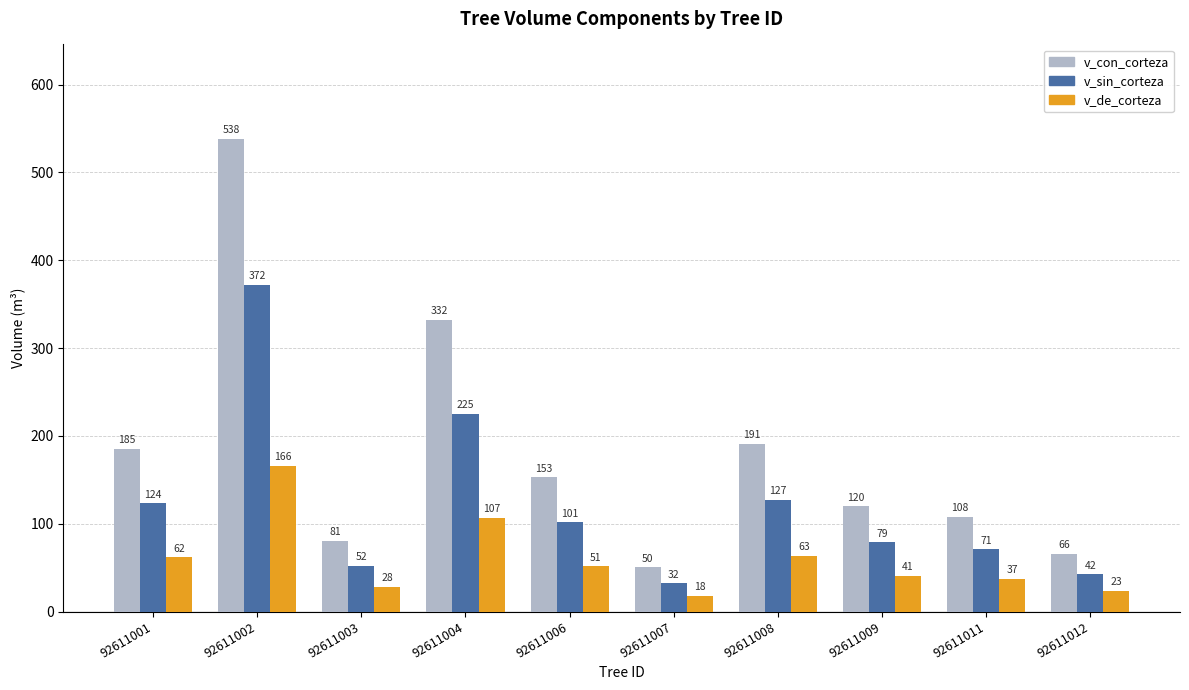

What is the highest value of the v_sin_corteza series?

371.9